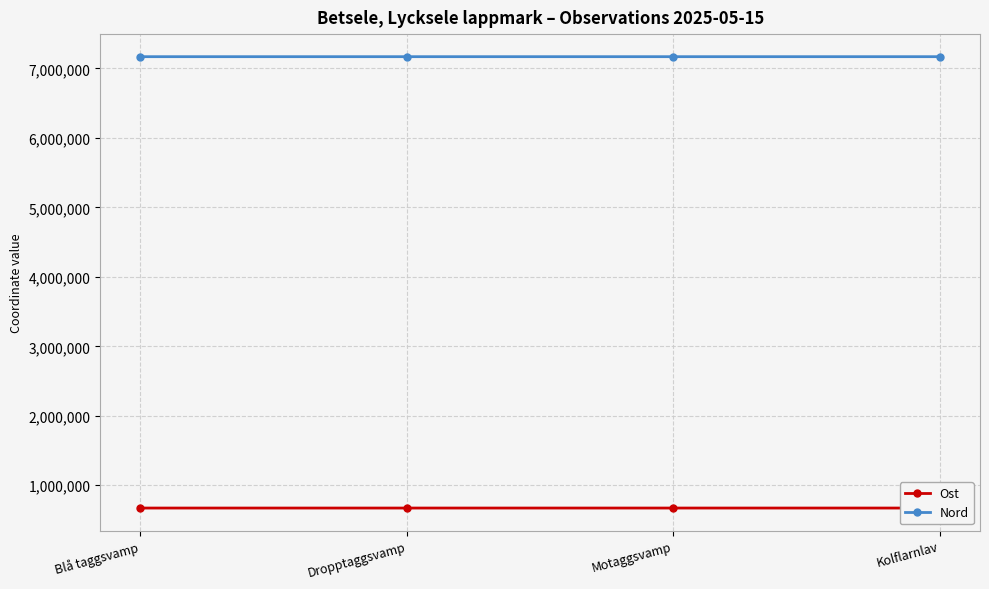

True or false: Ost has more than 2 interior local peaks.

False